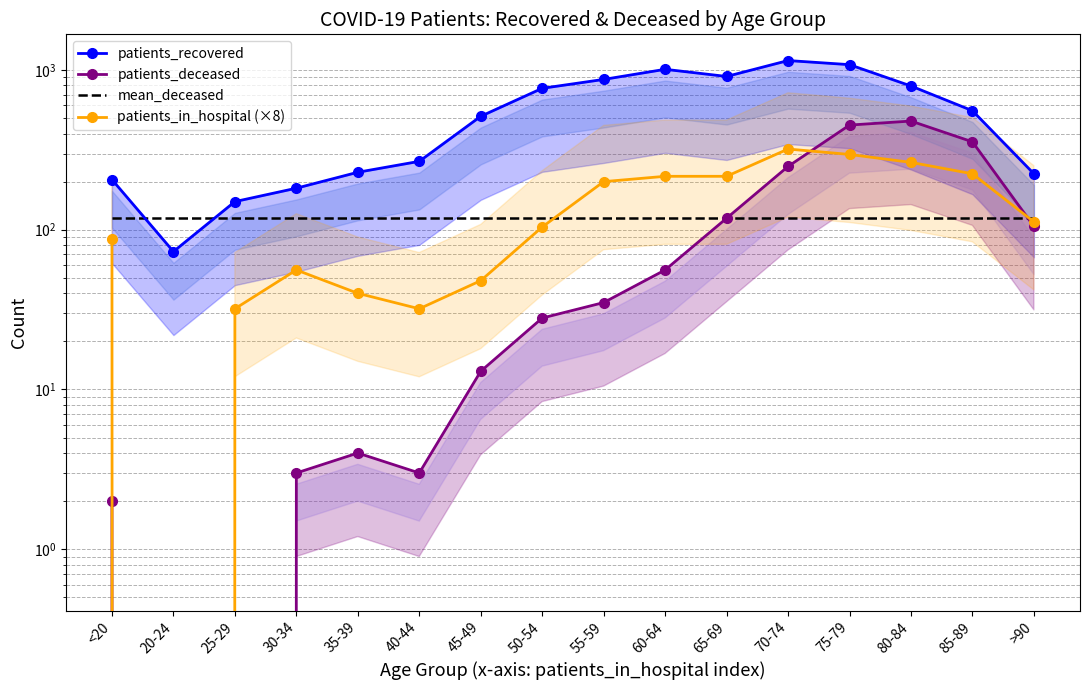

What are all the series names shown in the legend?

patients_recovered, patients_deceased, mean_deceased, patients_in_hospital (×8)